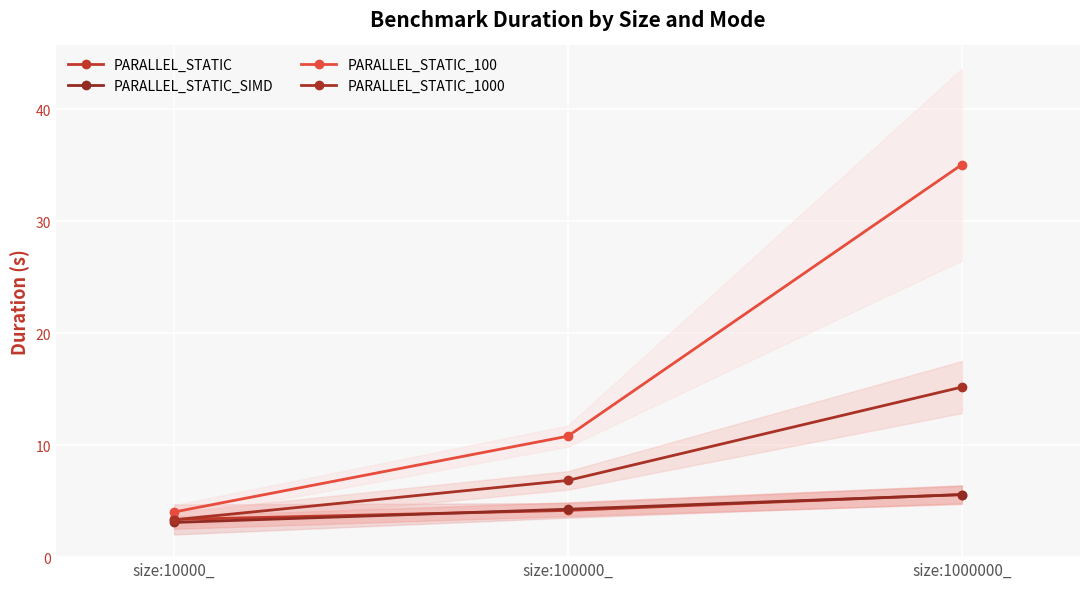

The PARALLEL_STATIC_100 series shows 35.1 at size:1000000_. True or false?

True